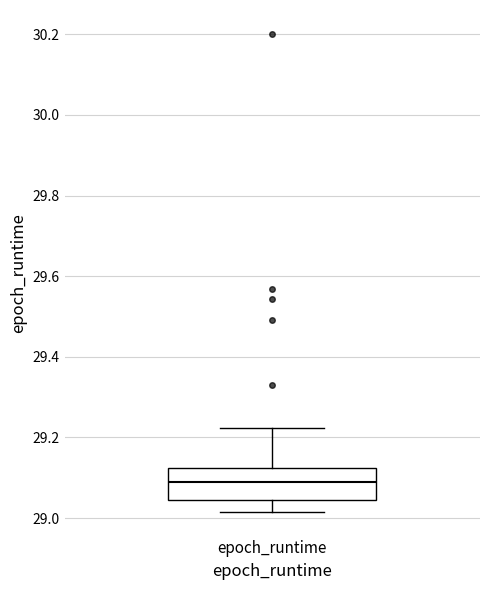

Where is the upper edge of the box for epoch_runtime on the y-axis? The values are not printed on the chart, so give them approximately, as read against the axis.

29.12